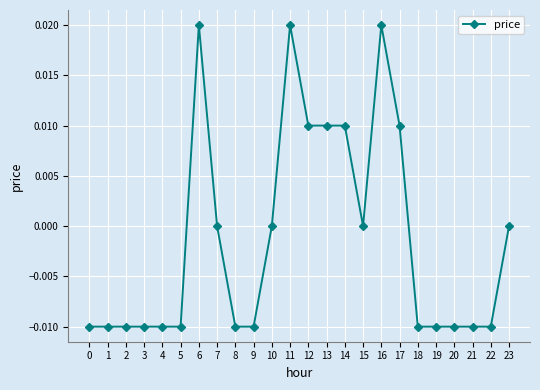

Which has a higher value, 10 or 3?

10